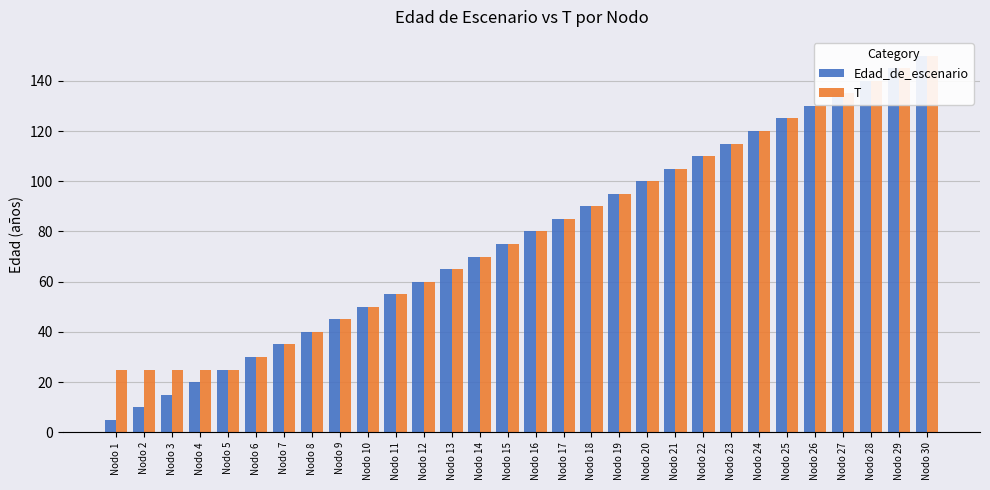

At which label does T reach its minimum?

Nodo 1